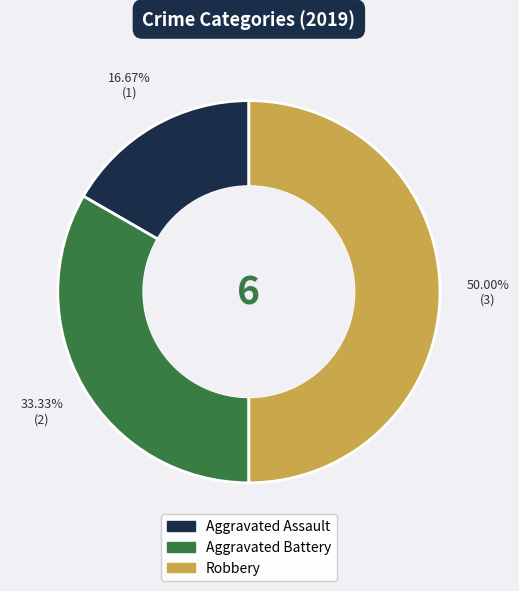

Which category has the smallest portion of the pie?

Aggravated Assault